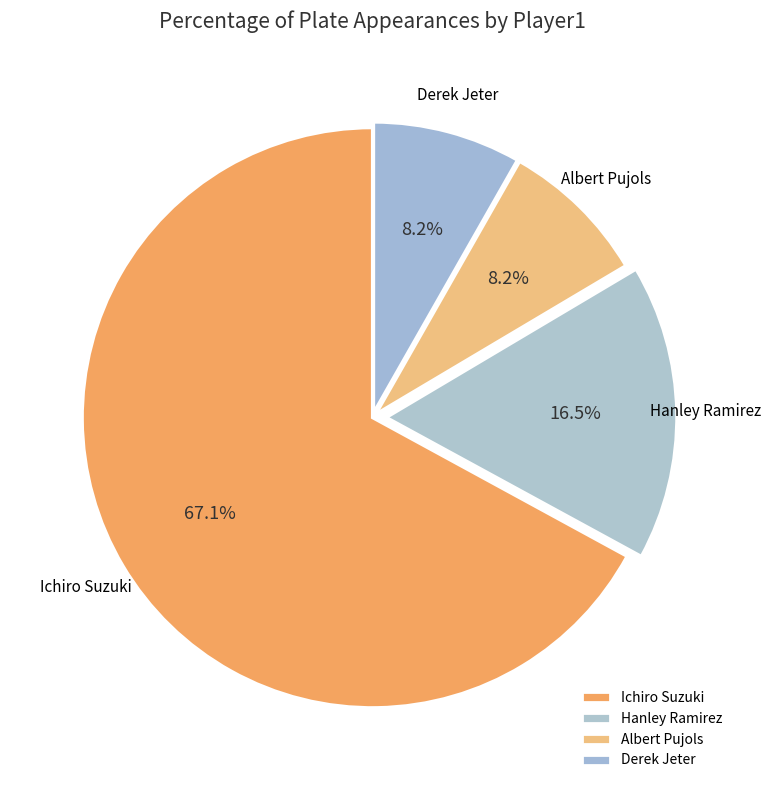

To the nearest percent, what is the difference between the largest and smallest slice percentages?

59%